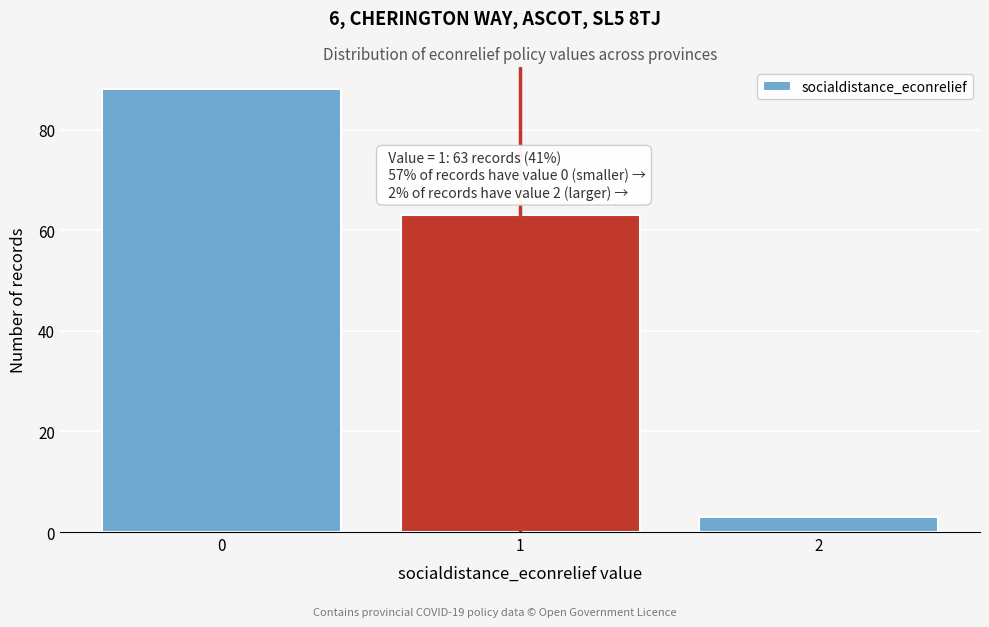

Reading left to right, transcribe all the data shown in this chart.

88	63	3